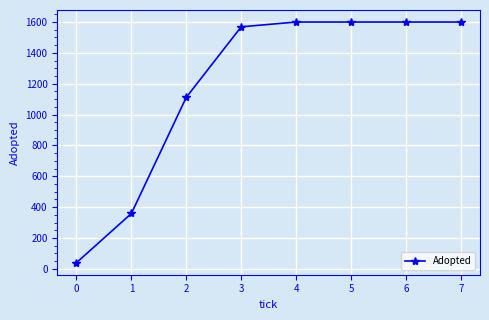

What is the minimum value shown in the chart?

40